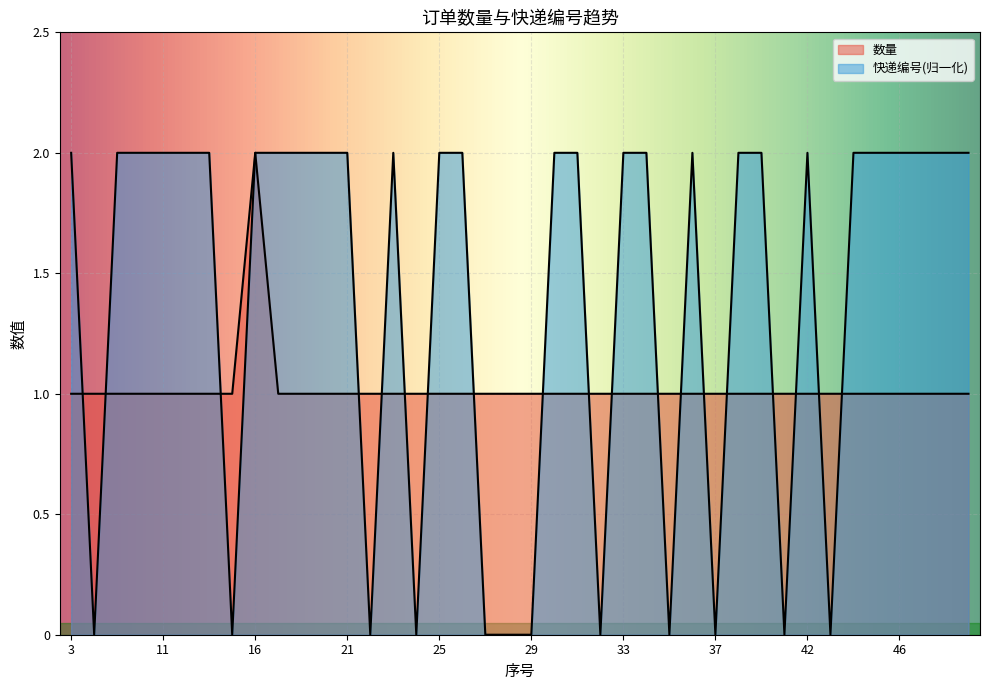

Is the value of 数量 at 5 greater than the value of 快递编号 at 44?

No